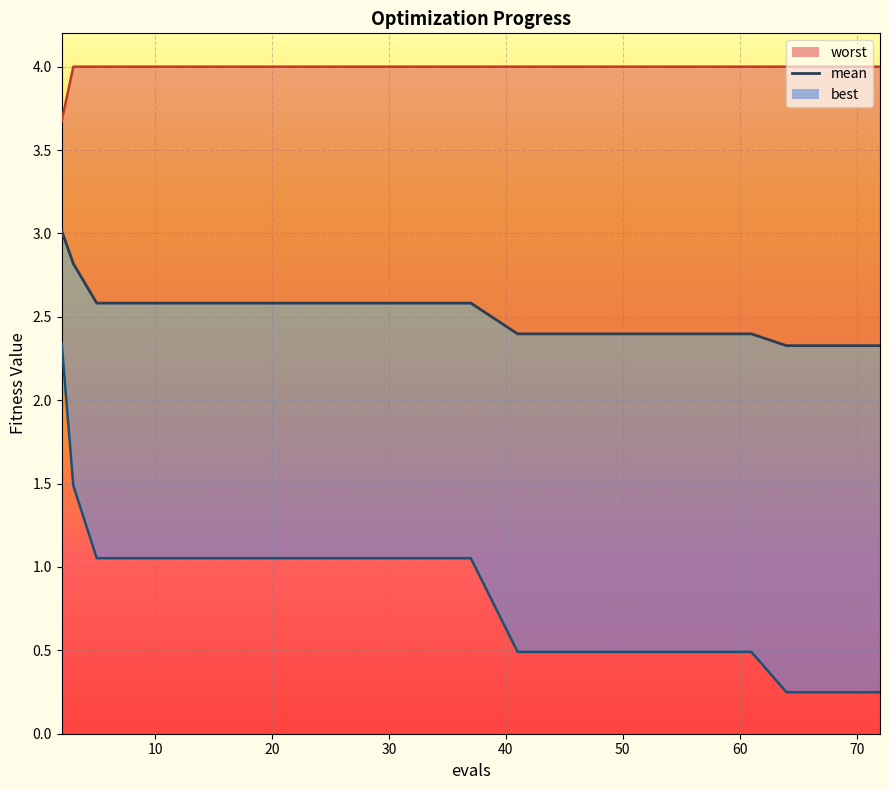

What is the maximum value for best?

2.3